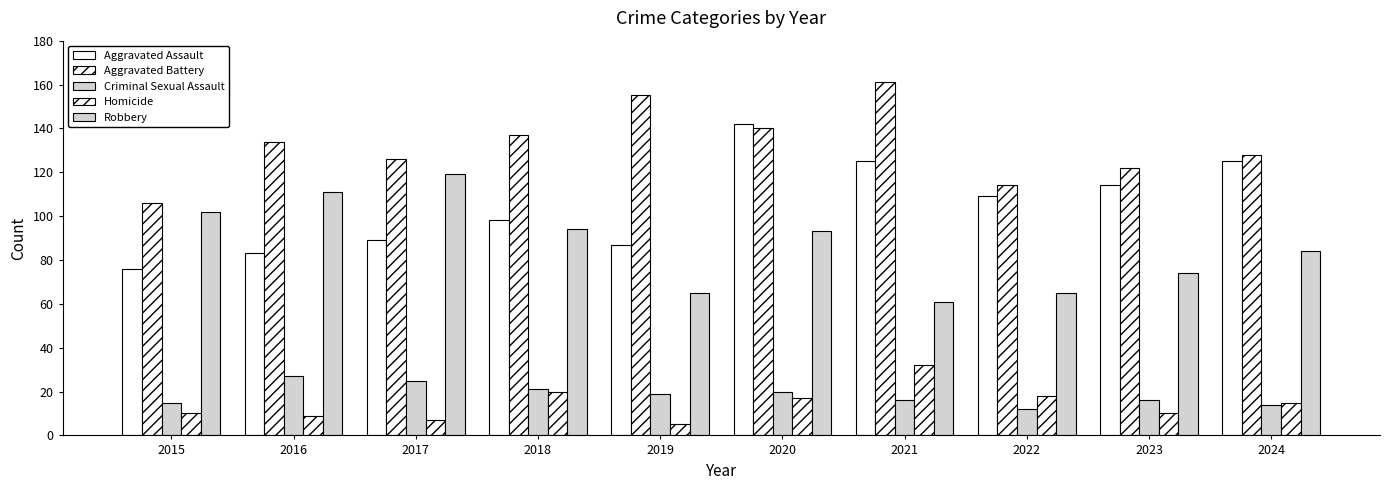

Which series changed the most between 2018 and 2021?

Robbery